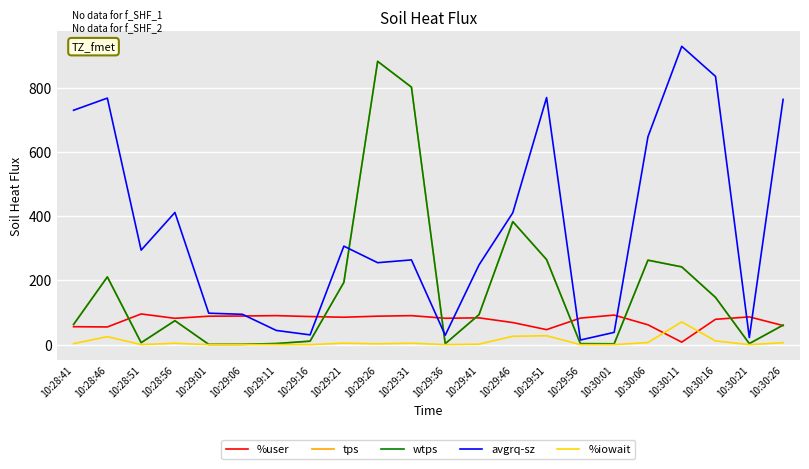

What position from the left is 10:29:01?

5